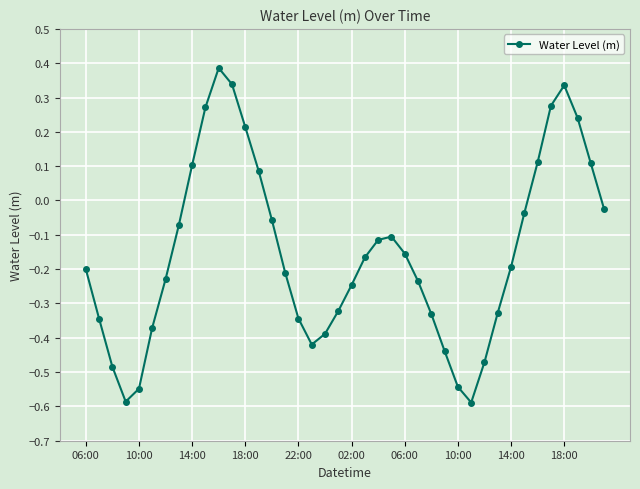

True or false: the data has more than 1 interior local peaks.

True